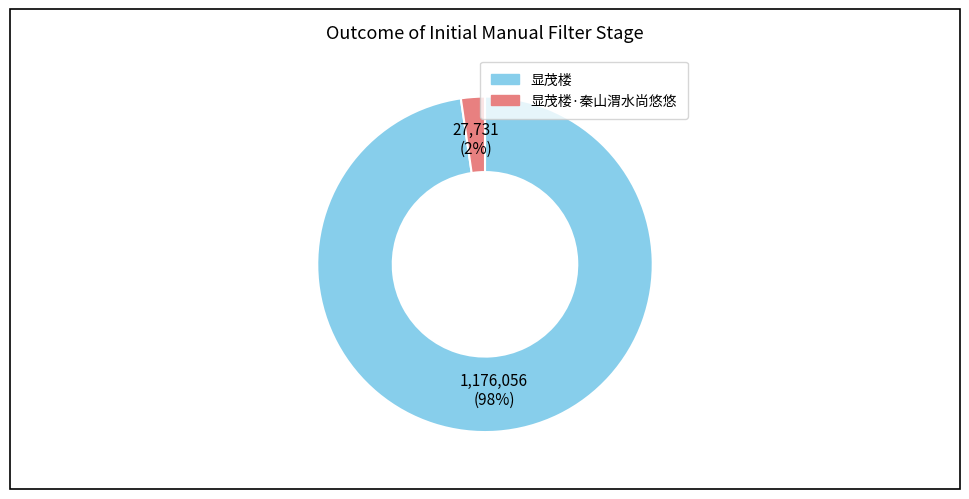

To the nearest percent, what is the average slice percentage?

50%